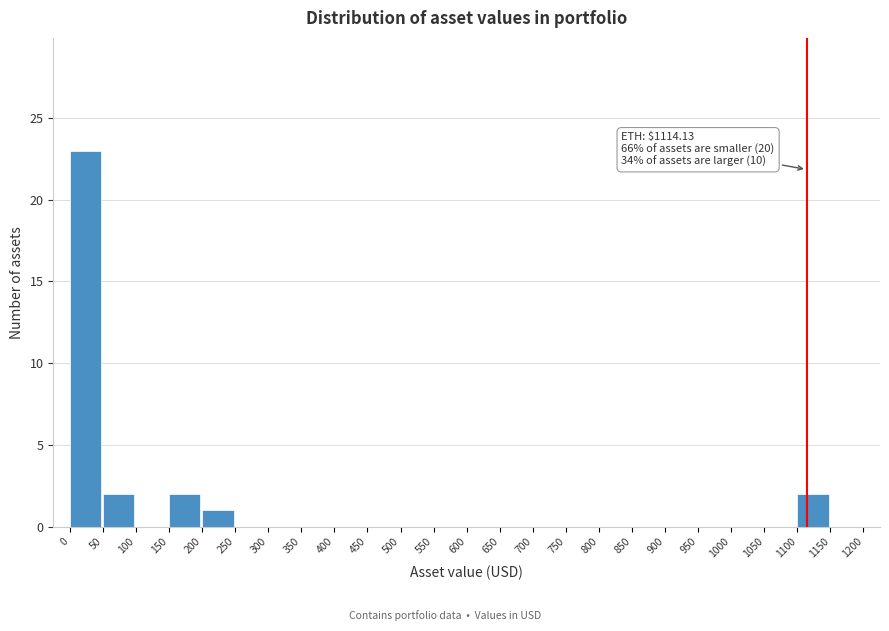

Which range on the x-axis has the tallest bar?

0 to 50